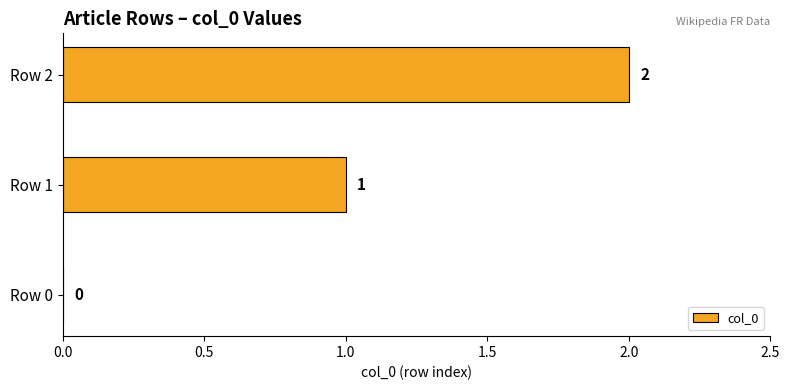

Which label corresponds to the largest value in the chart?

Row 2